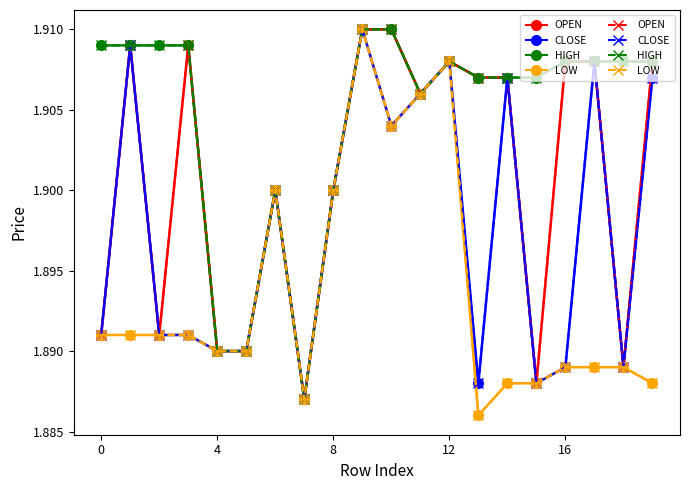

Where is LOW nearest to the value 1?

13